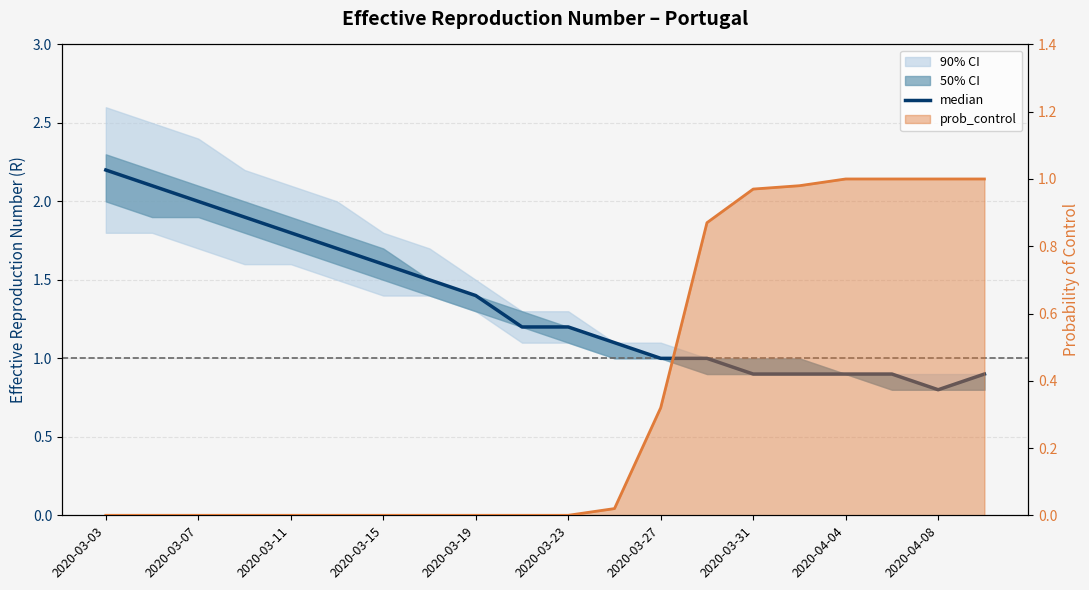

What is the sum of the median values at 13 and 11?

2.1